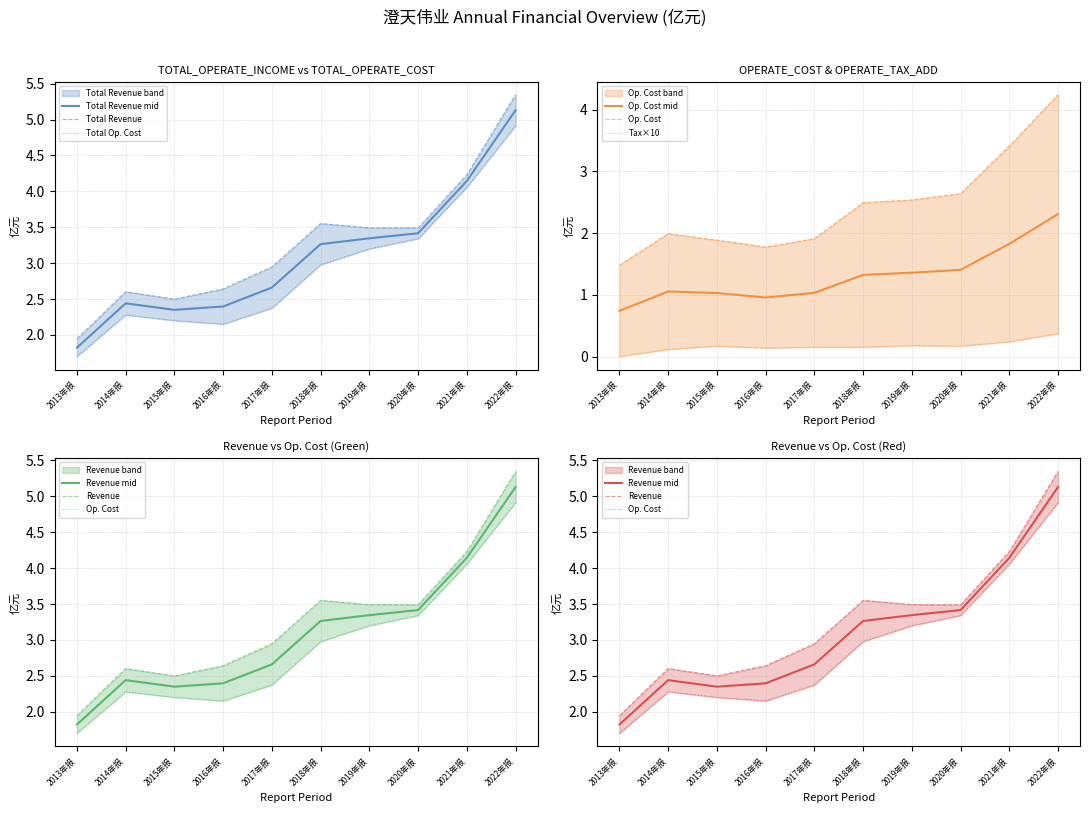

What value does the OPERATE_COST series have at 2014年报?

2.0